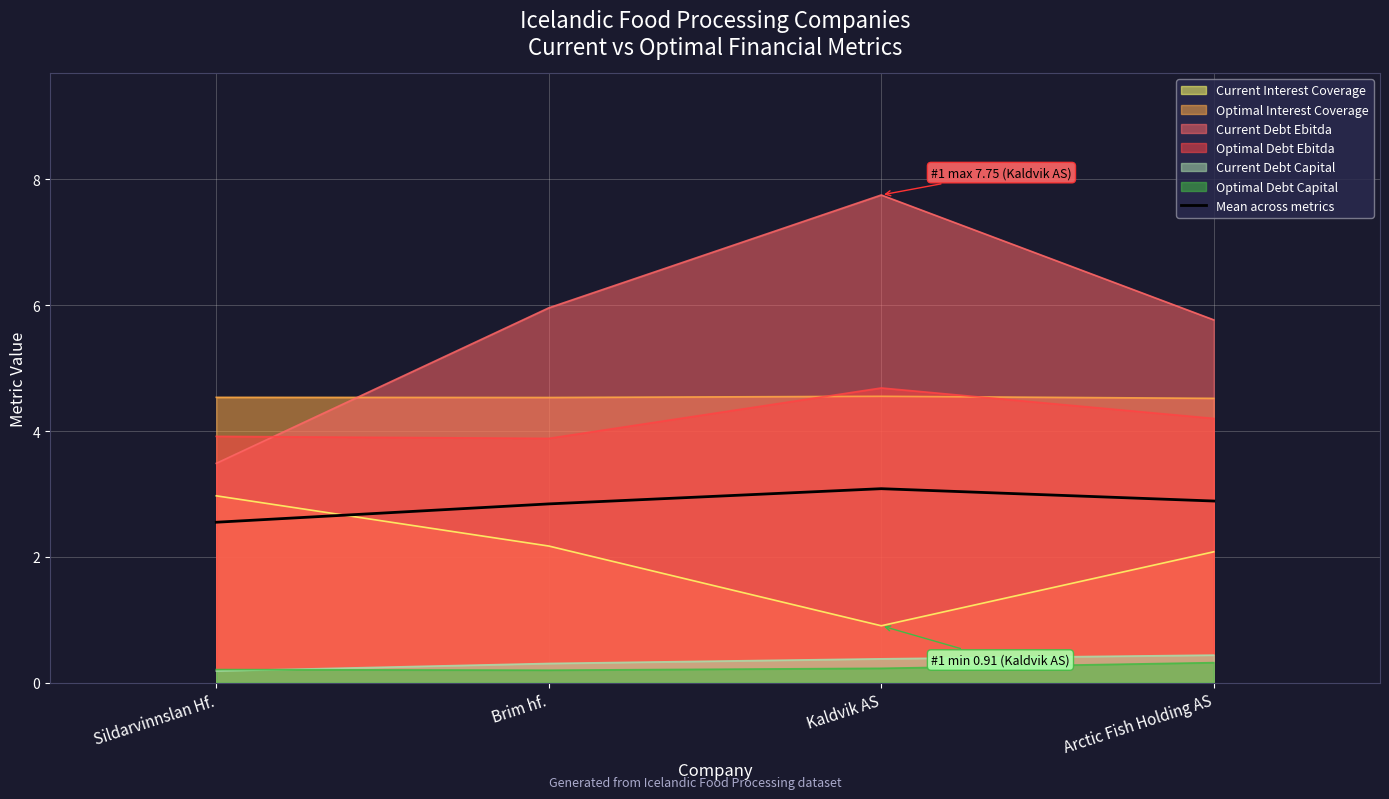

Rank the categories by value from lowest to highest.

Sildarvinnslan Hf., Brim hf., Arctic Fish Holding AS, Kaldvik AS